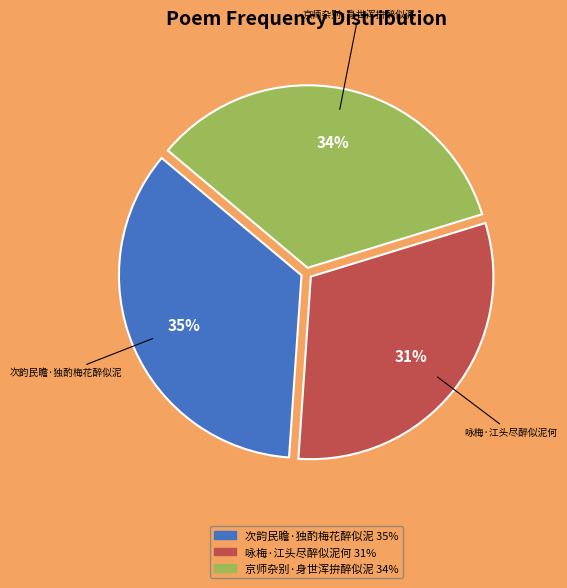

Which category has the smallest portion of the pie?

咏梅·江头尽醉似泥何